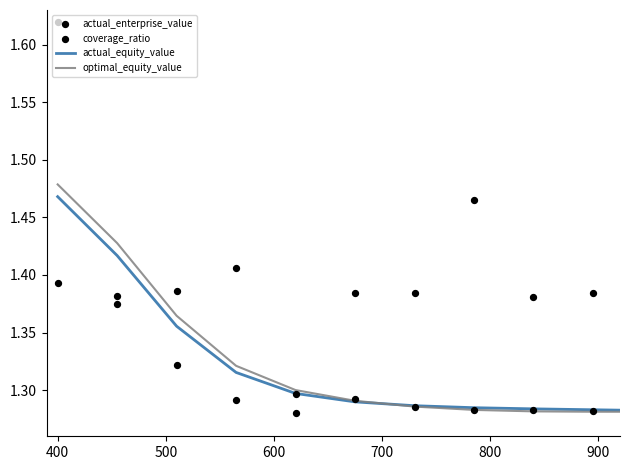

At how many categories does at least one series exceed 1?

16